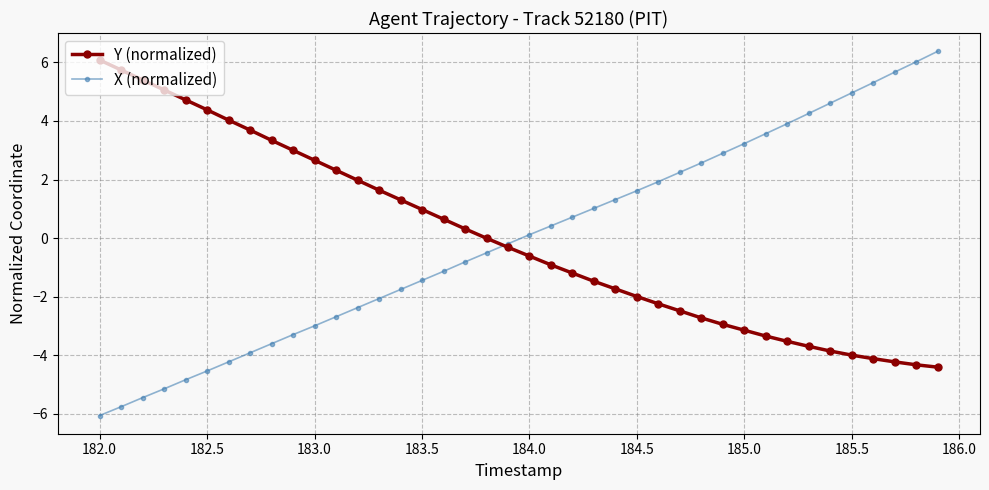

List the series in order of their peak value, highest first.

X (normalized), Y (normalized)